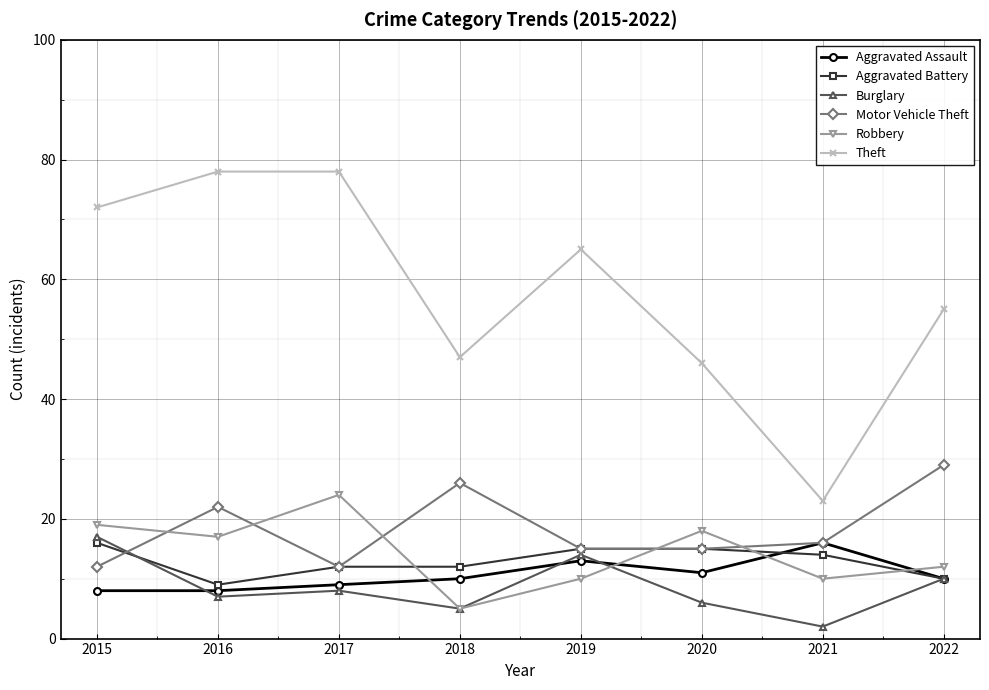

Does the chart display data point markers on the line(s)?

Yes